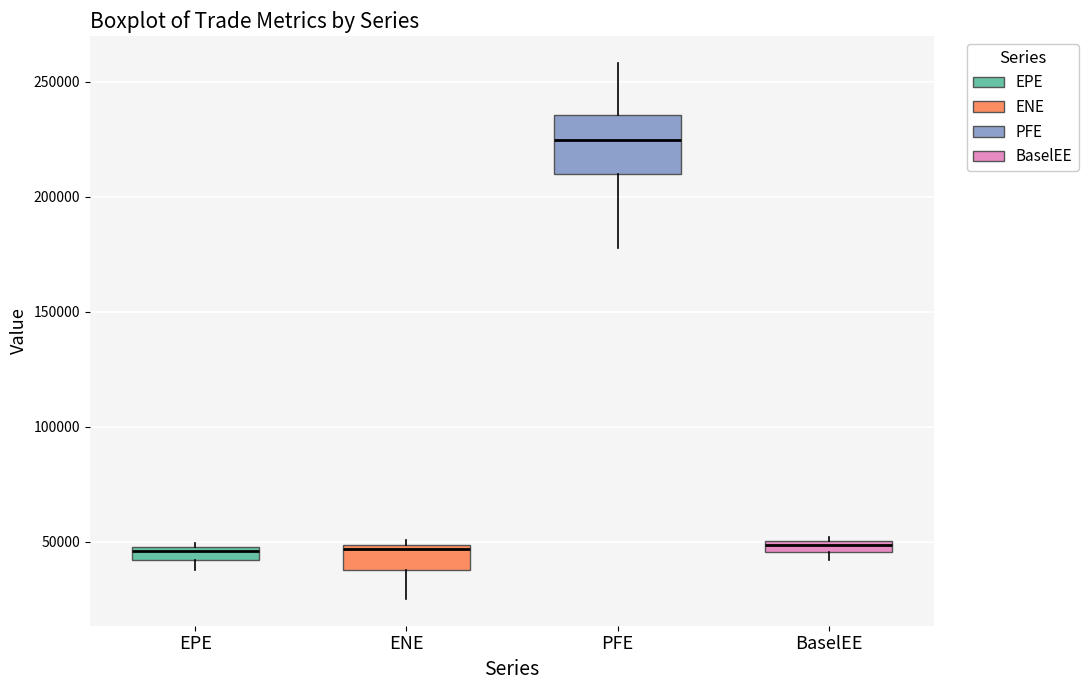

Which box has the highest median line?

PFE